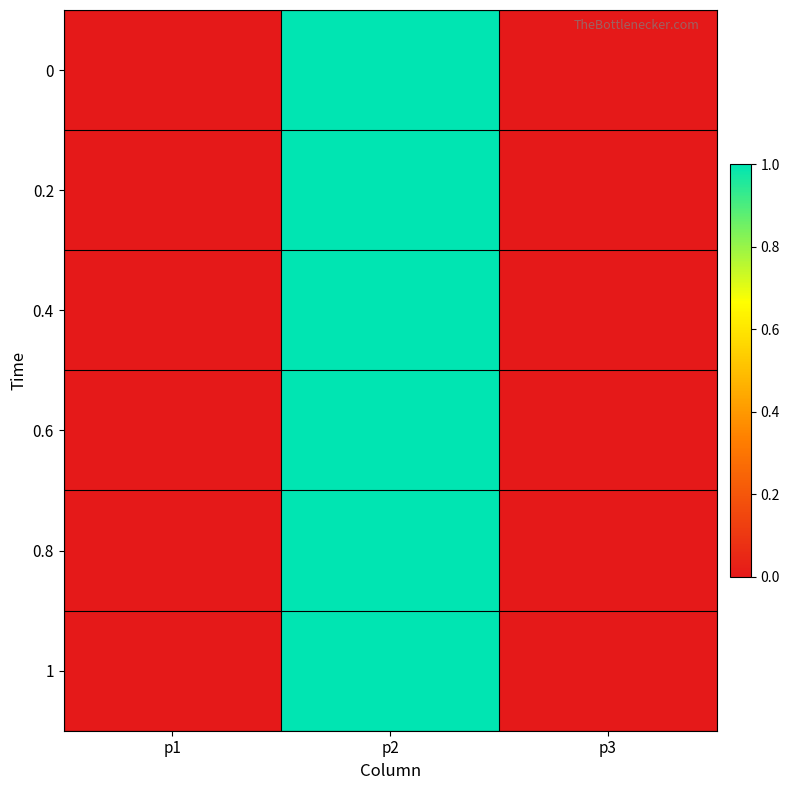

What is the greatest value displayed?

1